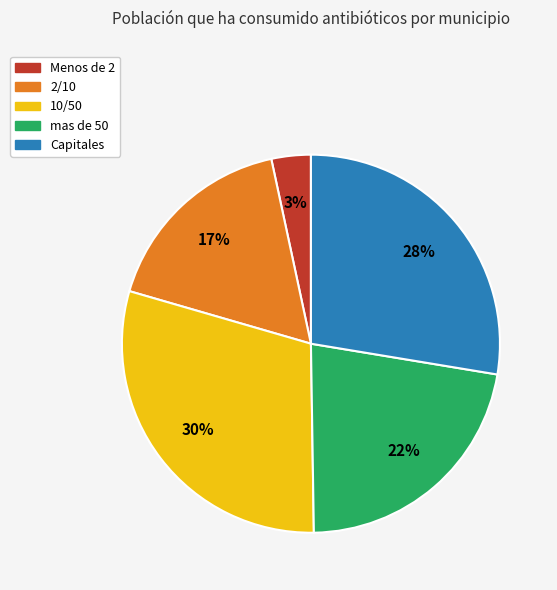

Count the number of slices in the pie.

5